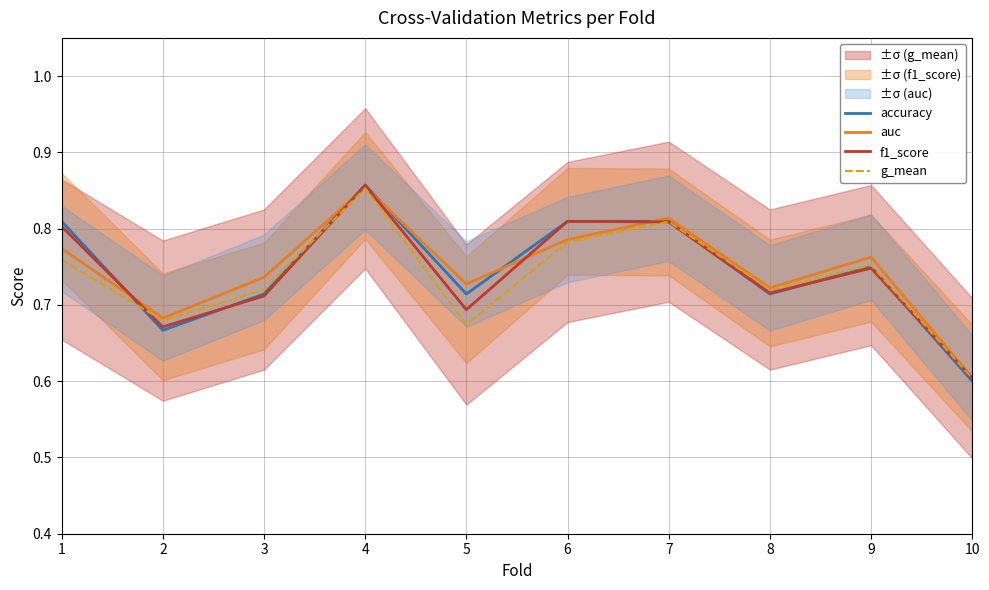

Between 7 and 8, which is larger?

7